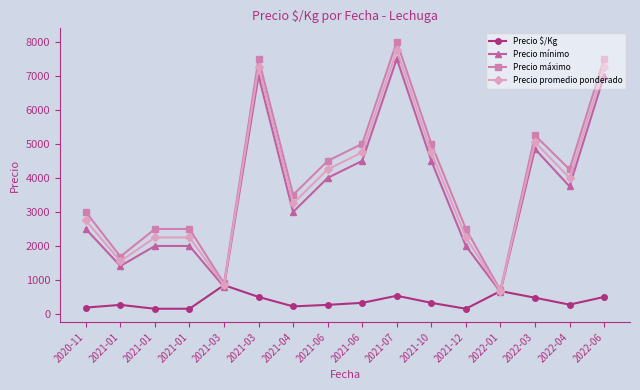

How many values in the Precio promedio ponderado series are below 4000?

8